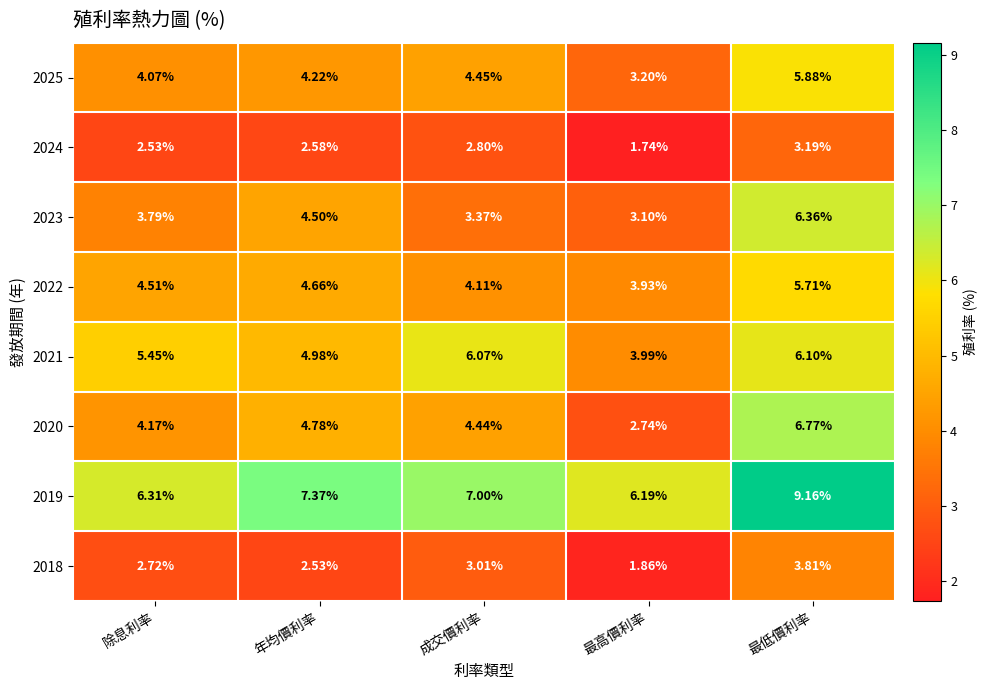

Rank the categories by 2019 value from lowest to highest.

最高價利率, 除息利率, 成交價利率, 年均價利率, 最低價利率